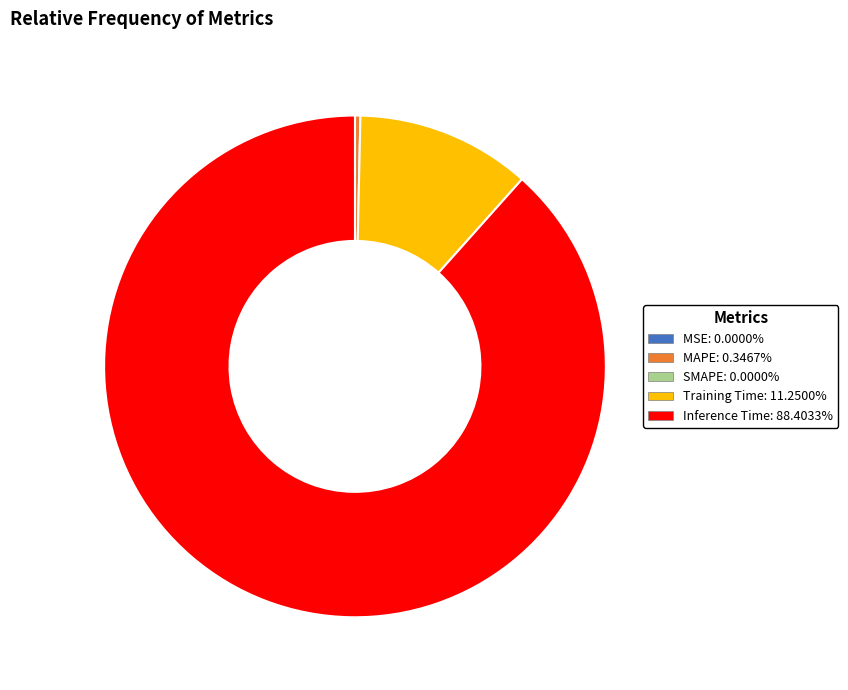

Does any single category account for the majority?

Yes